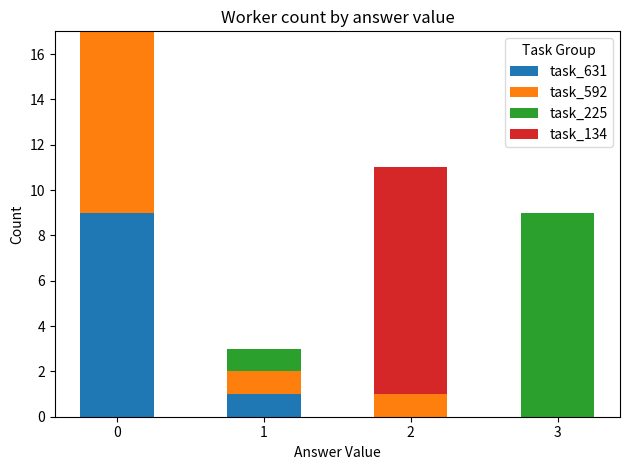

What is the total value across all series at 1?

3